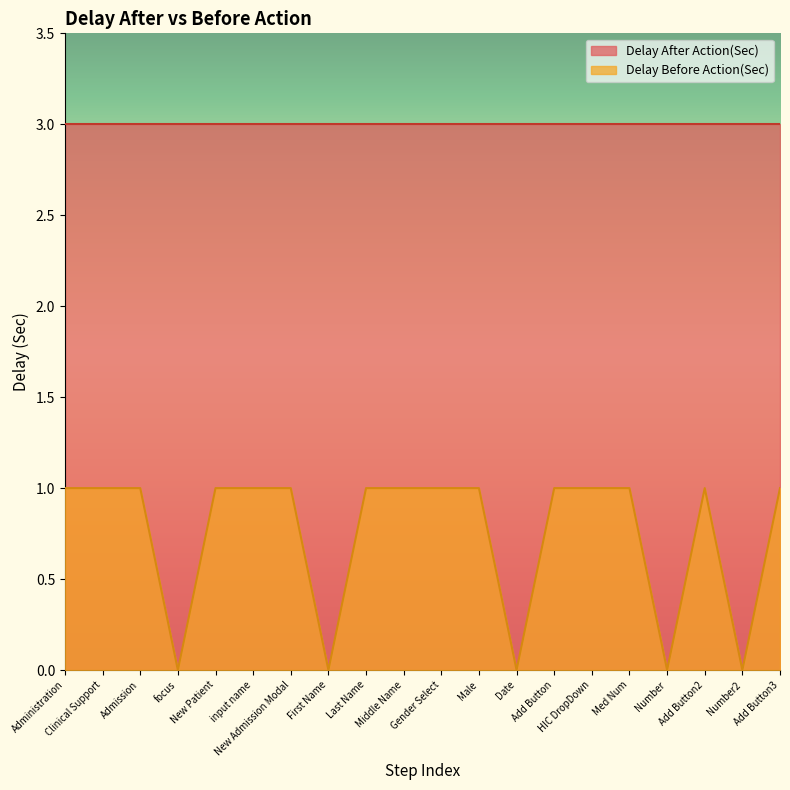

Does the chart display data point markers on the line(s)?

No